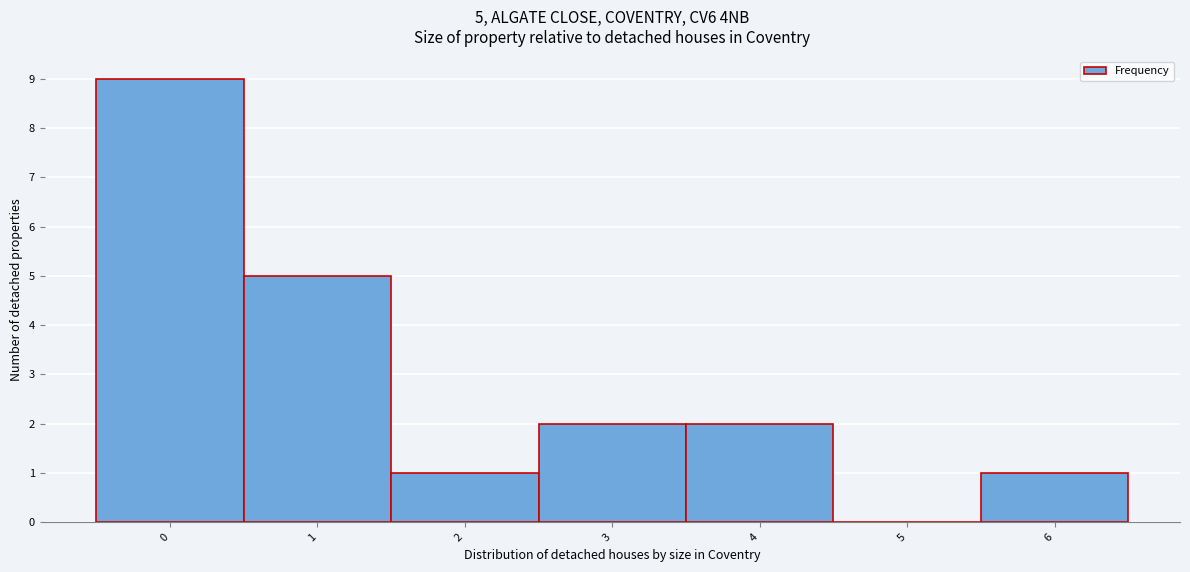

Over which range of the x-axis is the bar tallest?

-0.5 to 0.5